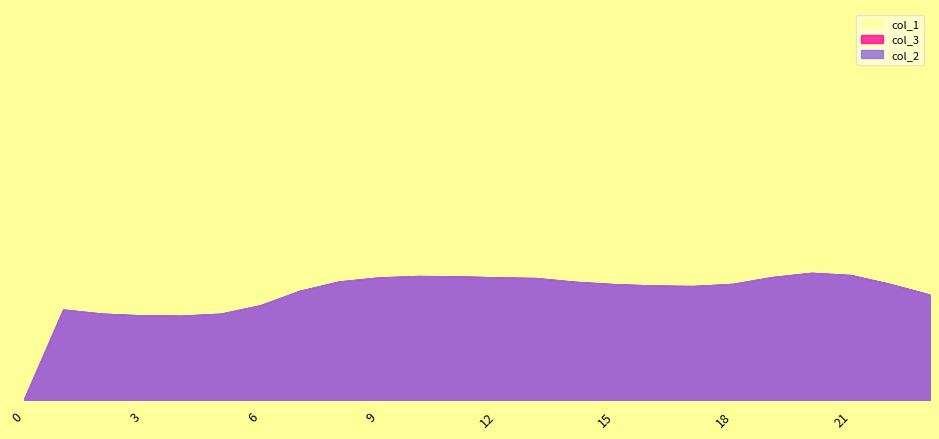

What are all the series names shown in the legend?

col_2, col_3, col_1